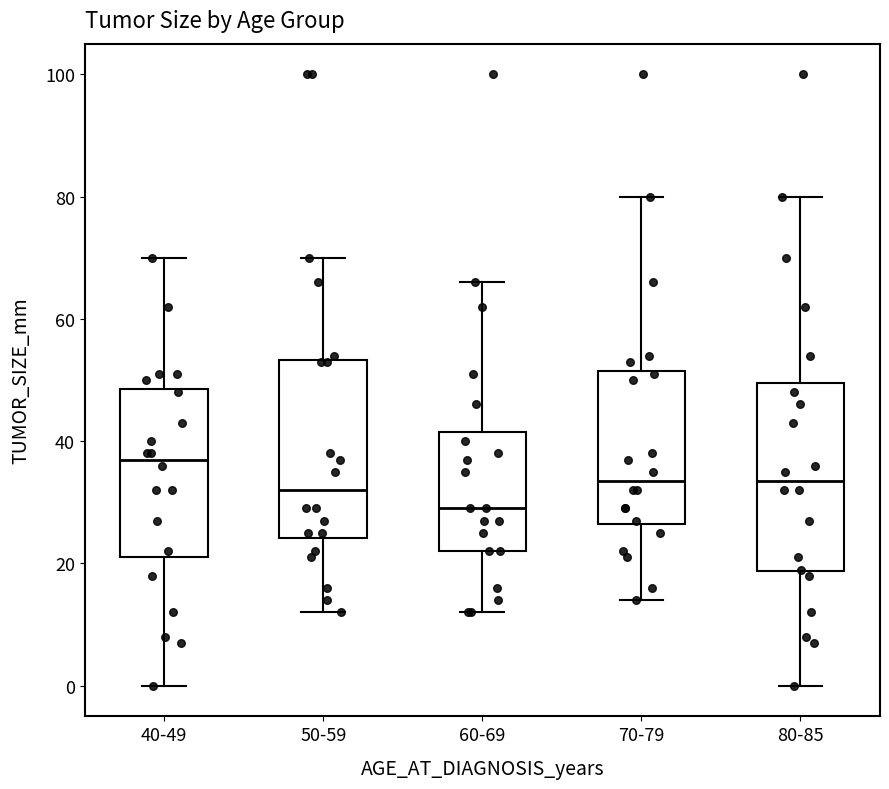

Which box has the lowest median line?

60-69